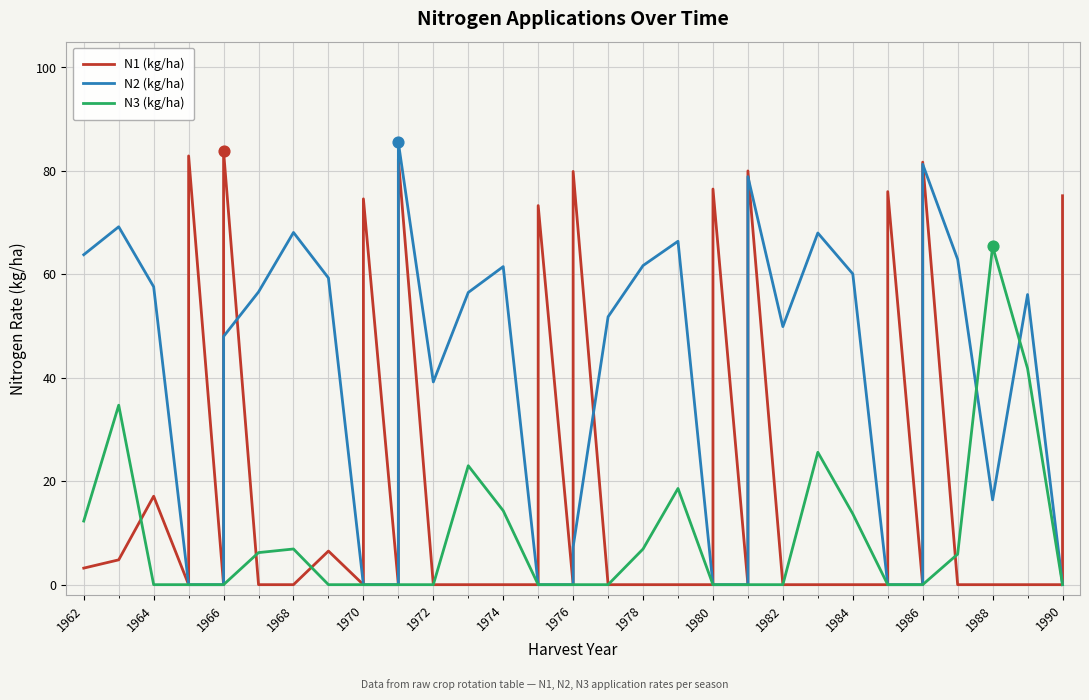

At how many categories does at least one series exceed 43?

28